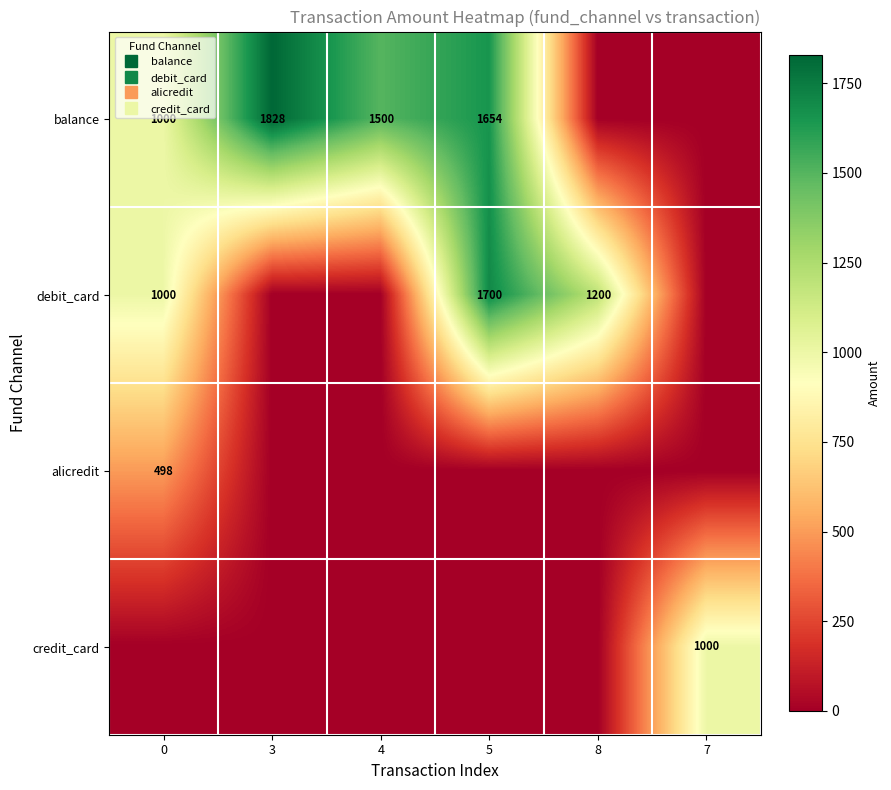

The value of balance at 0 is 1000. True or false?

True